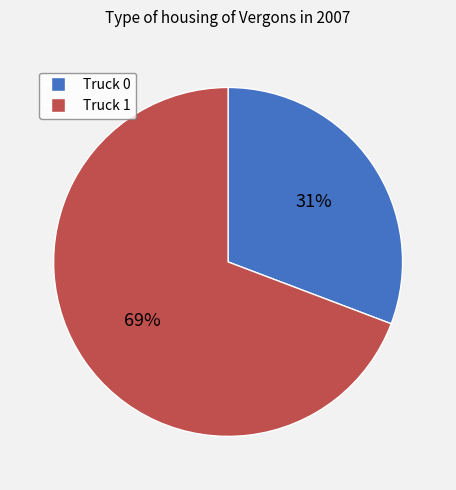

Which slice is the smallest?

Truck 0